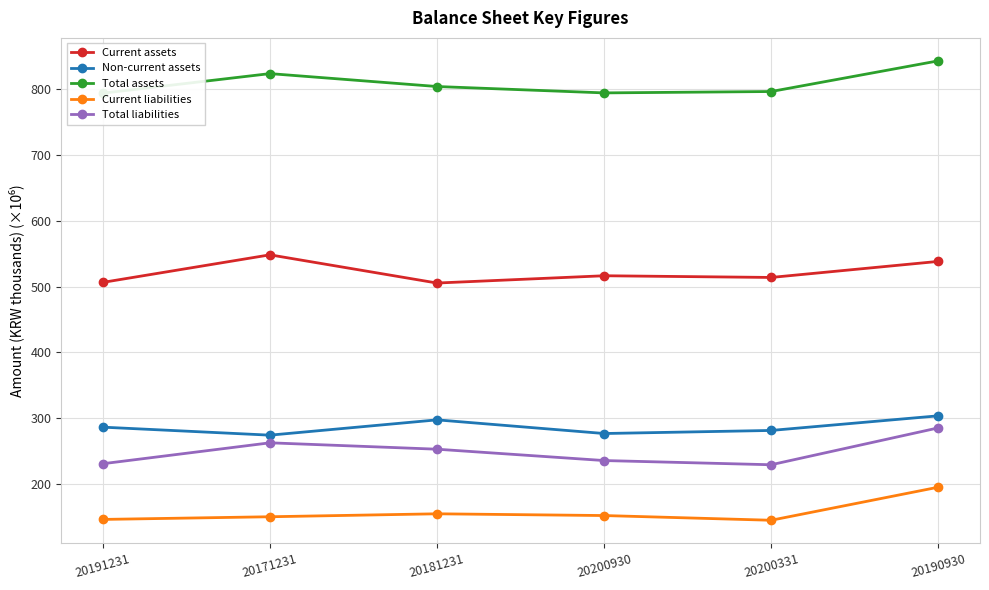

How many interior local valleys does the Current liabilities series have?

1